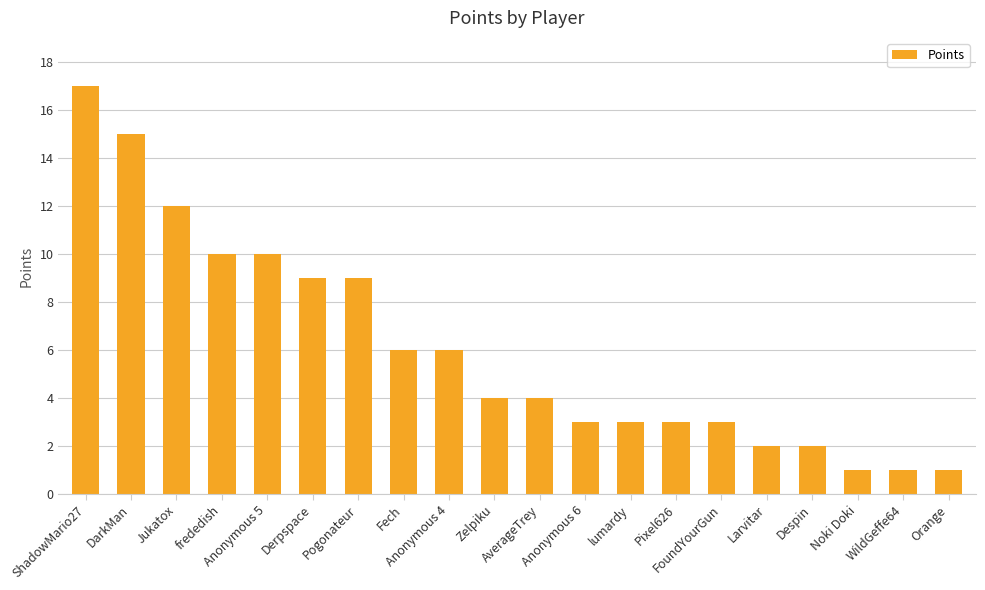

What is the change in value from Zelpiku to FoundYourGun?

-1